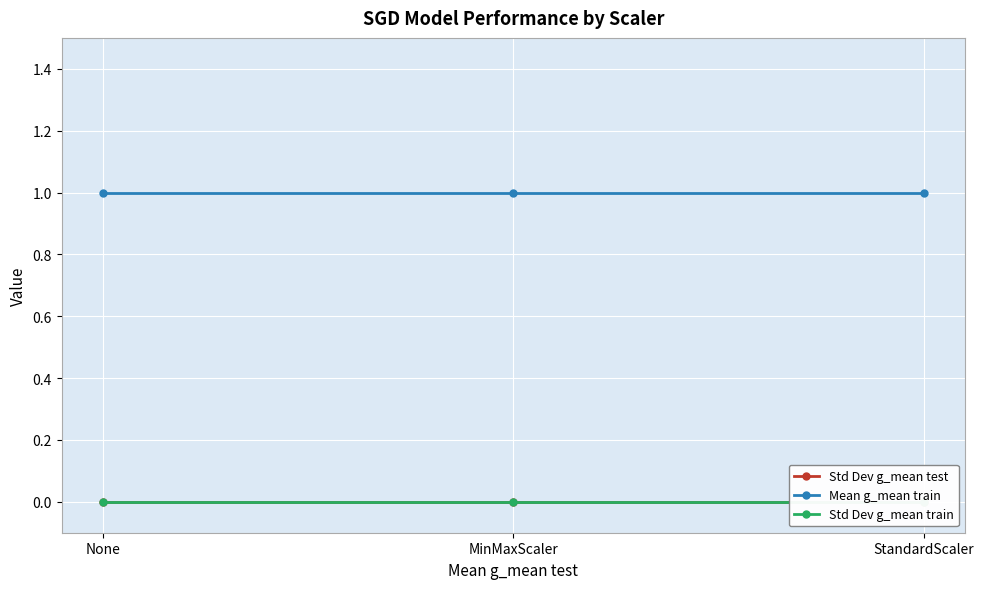

The Mean g_mean train series shows 1 at StandardScaler. True or false?

True